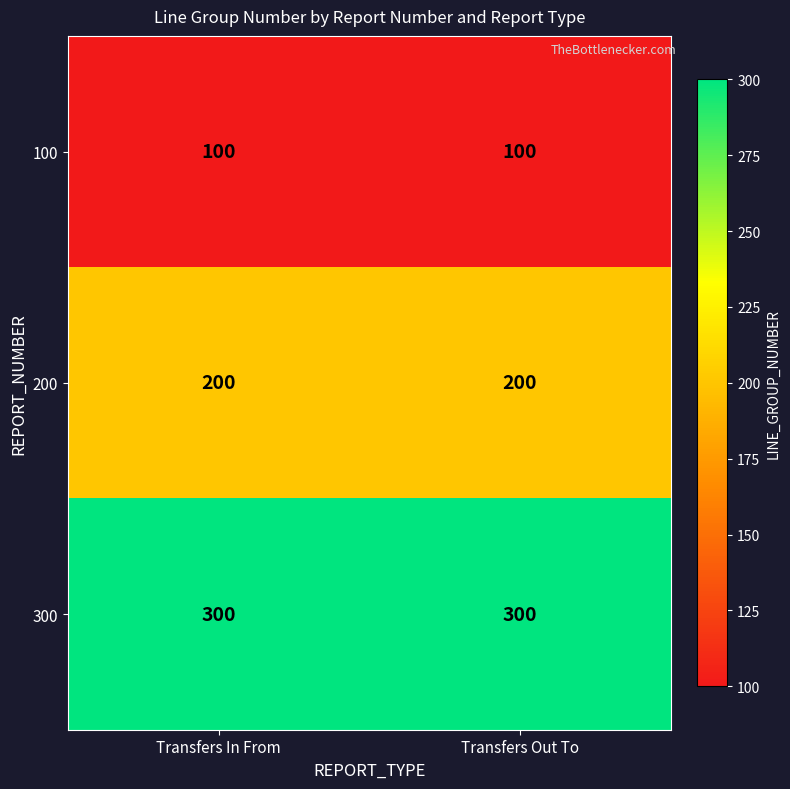

What is the minimum value for 300?

300